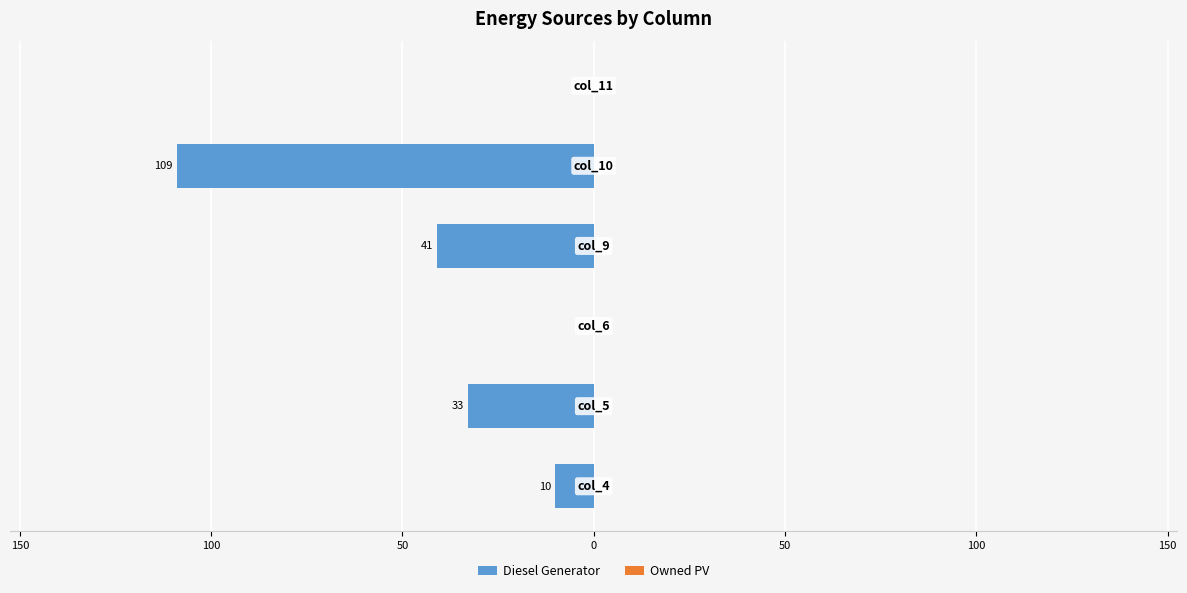

Are the bars horizontal?

Yes